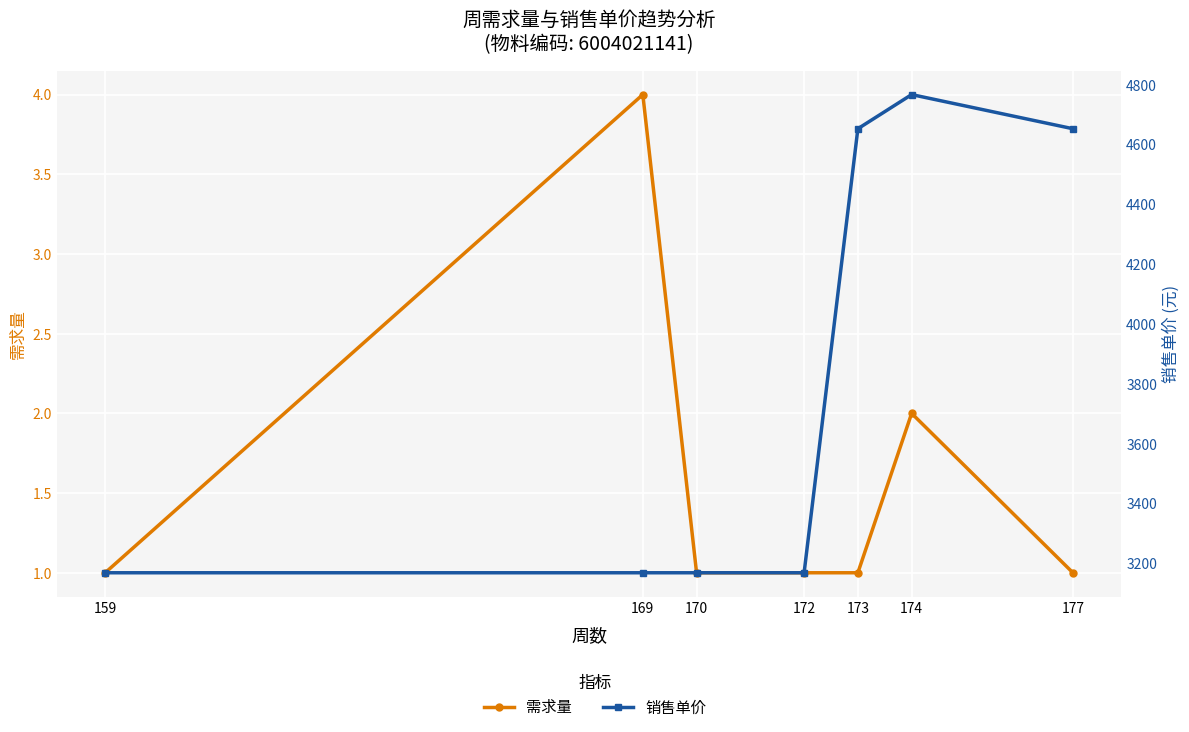

Rank the series by their average value, from lowest to highest.

需求量, 销售单价